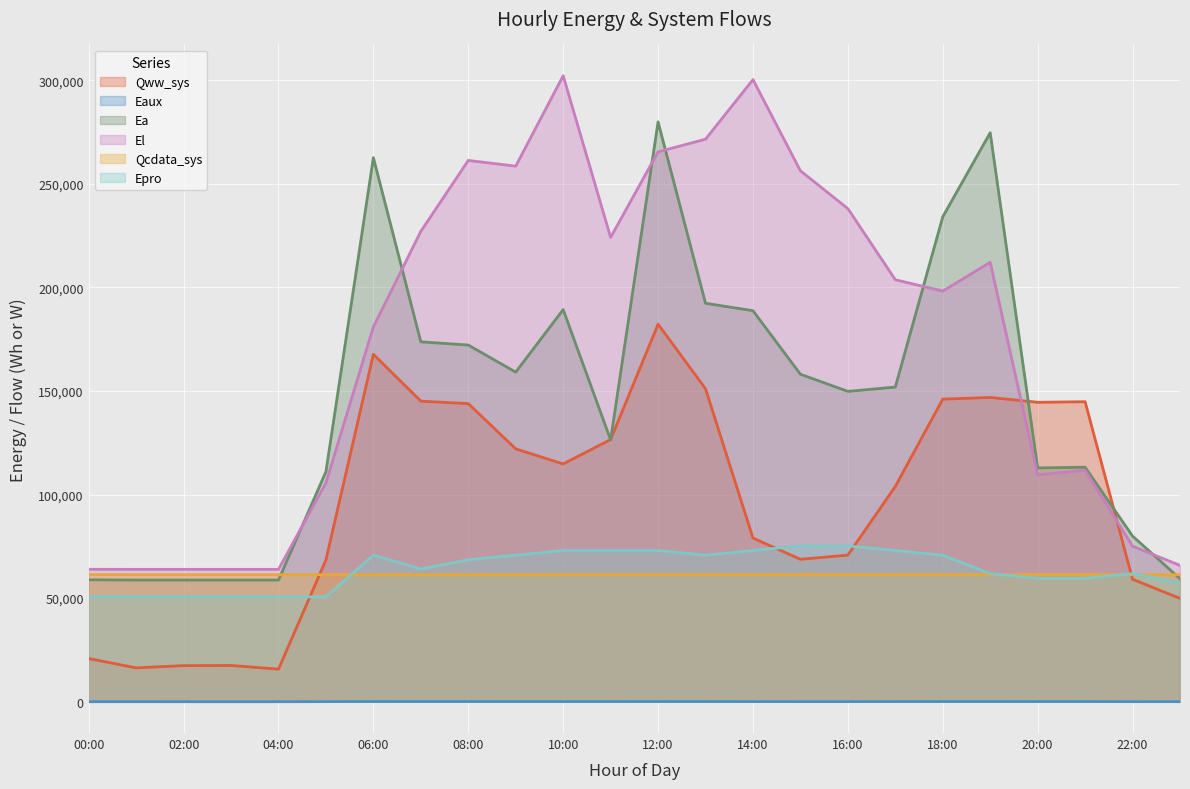

Which series has the largest range (max minus min)?

El